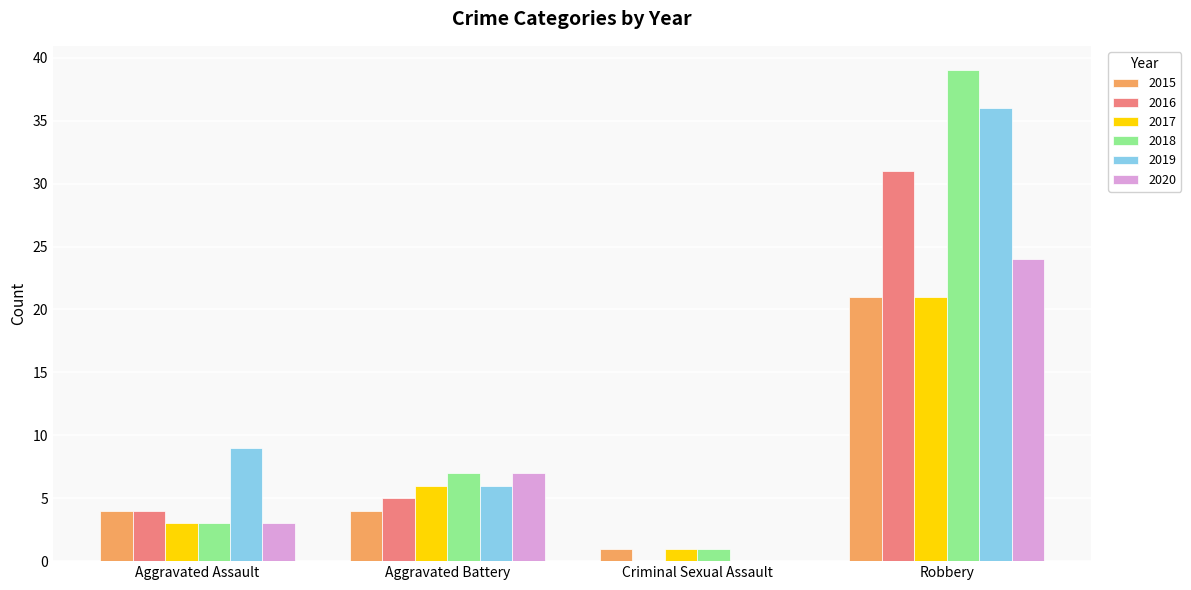

Which series changed the most between Aggravated Assault and Robbery?

2018